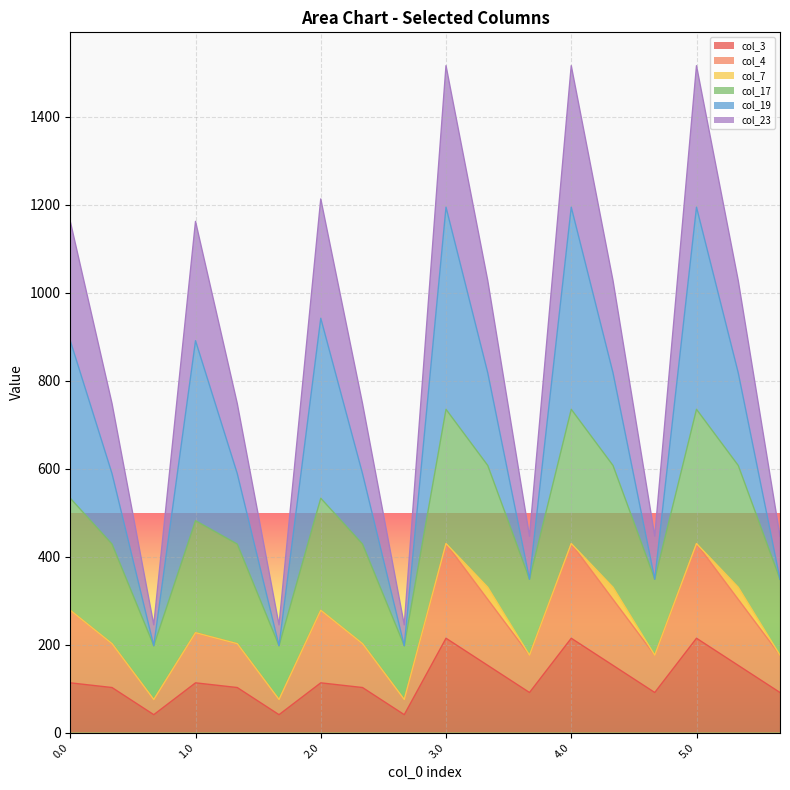

What is the minimum value for col_3?

41.0